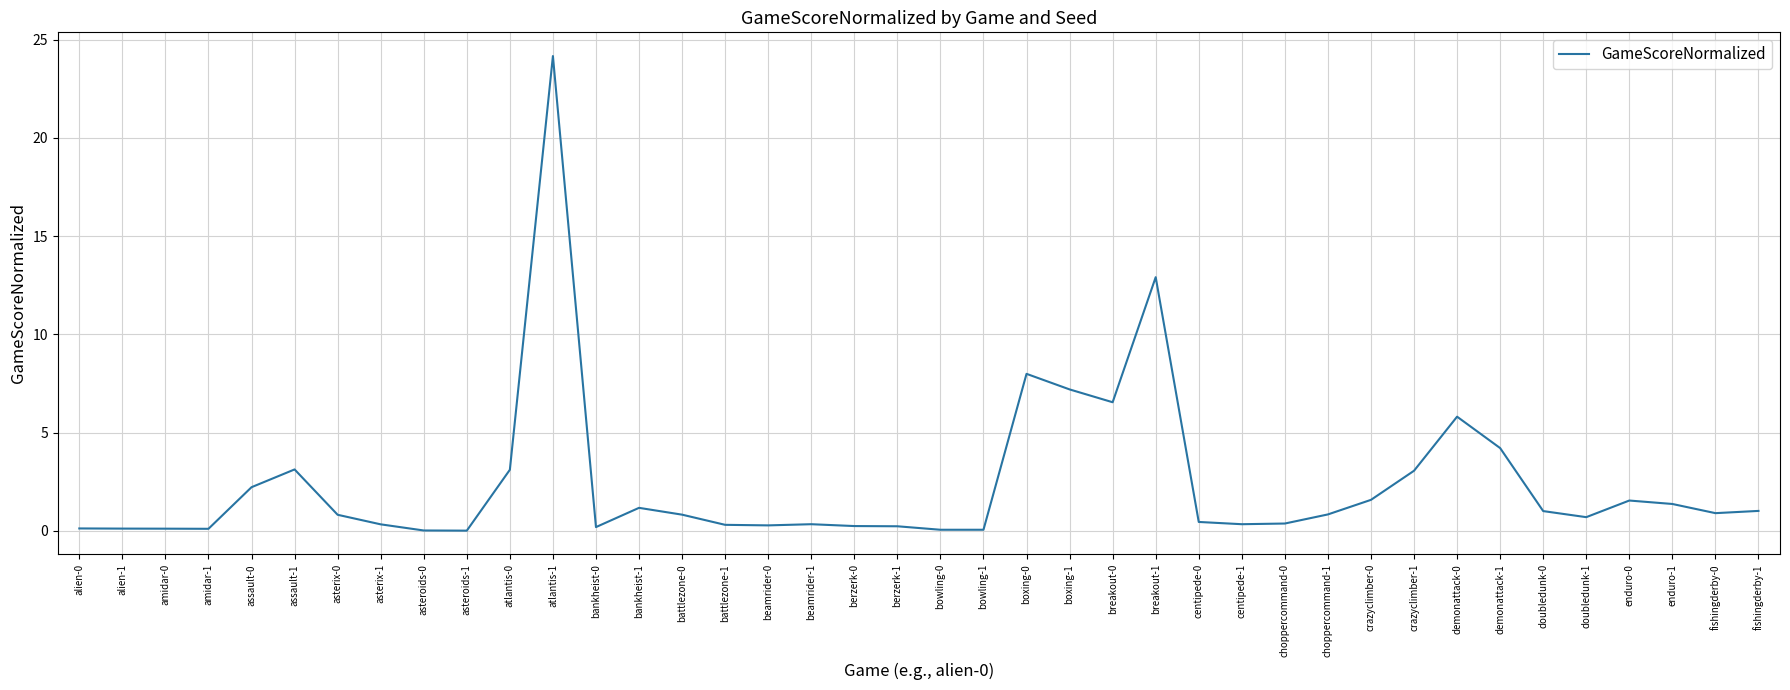

What is the difference between the maximum and minimum values?

24.2